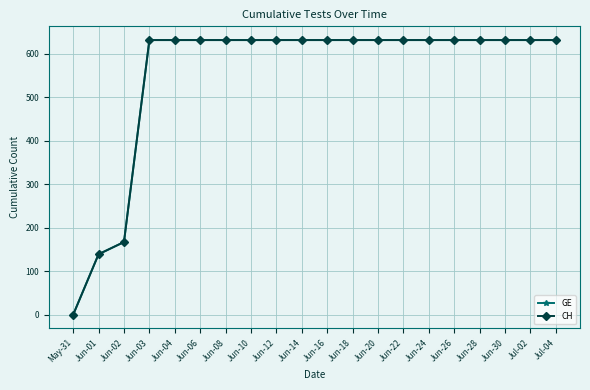

What position from the left is Jun-12?

9